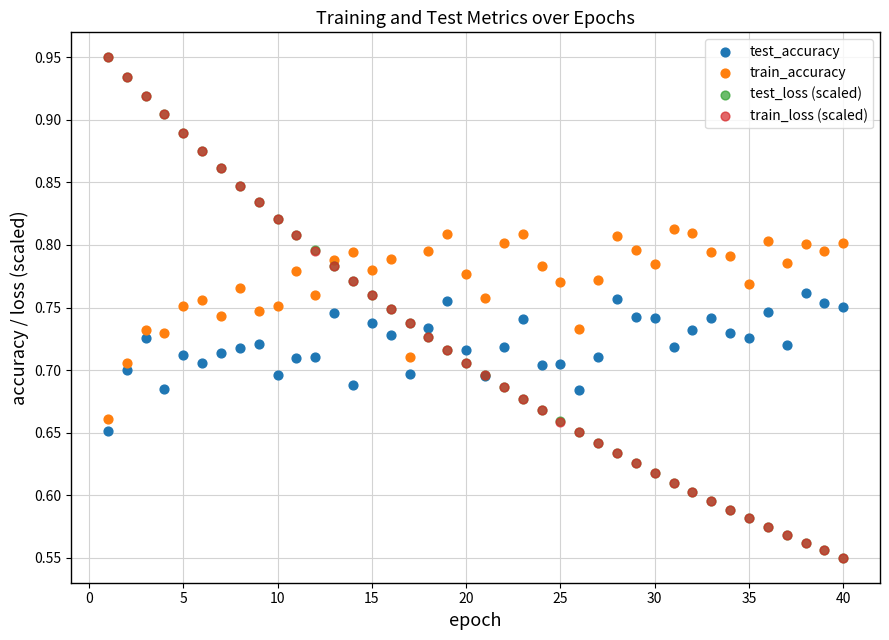

What are all the series names shown in the legend?

test_accuracy, train_accuracy, test_loss (scaled), train_loss (scaled)